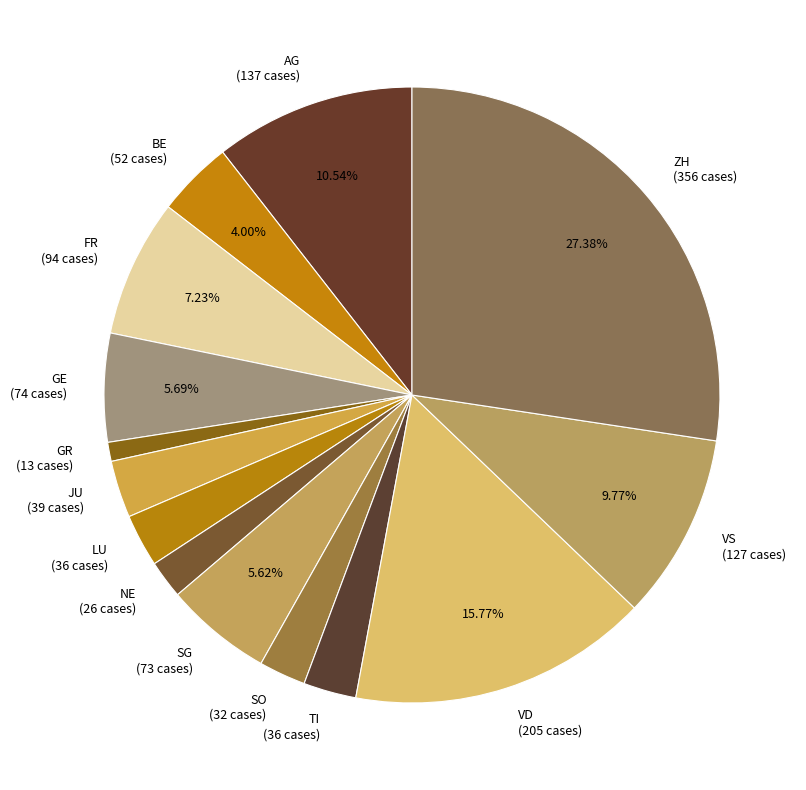

True or false: SG accounts for 6% of the total.

True